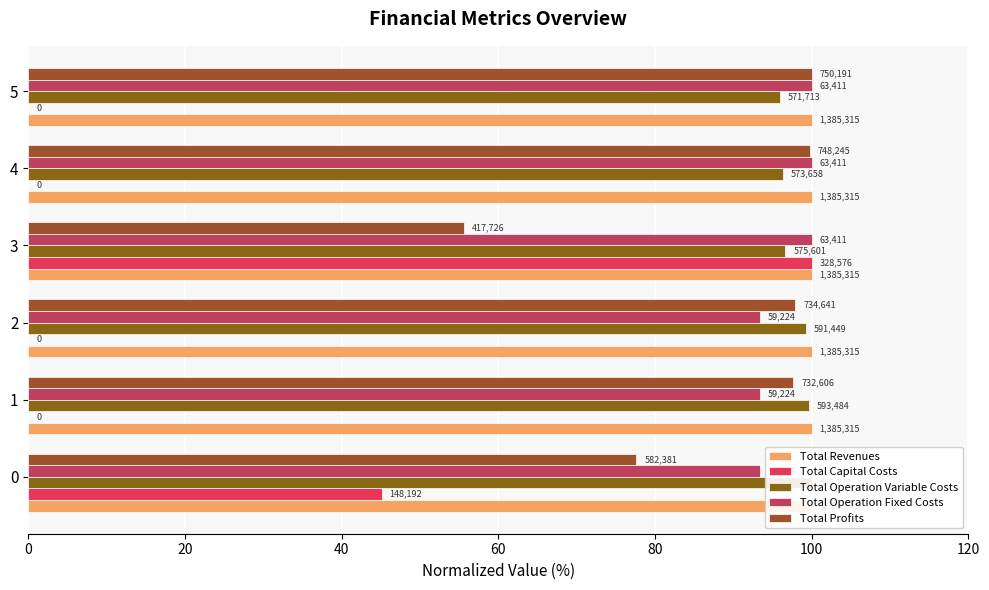

What is the average value of the Total Operation Fixed Costs series?

96.7